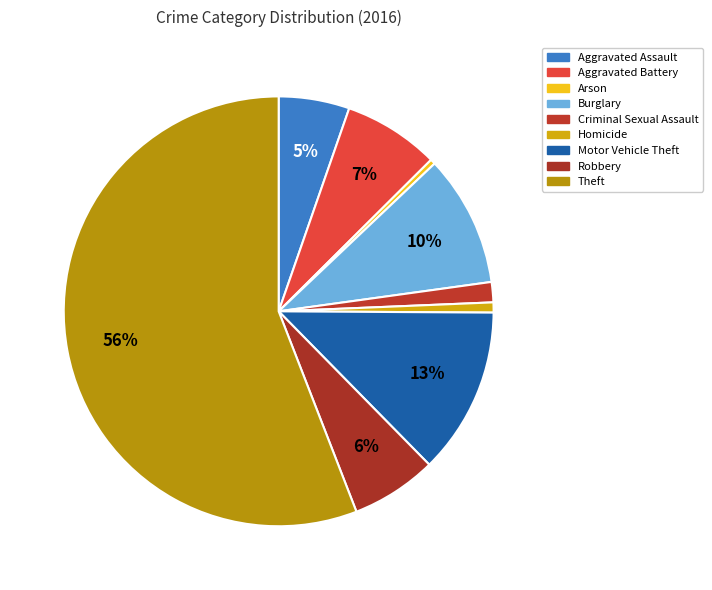

What percentage is NOT represented by Aggravated Battery?

92.8%